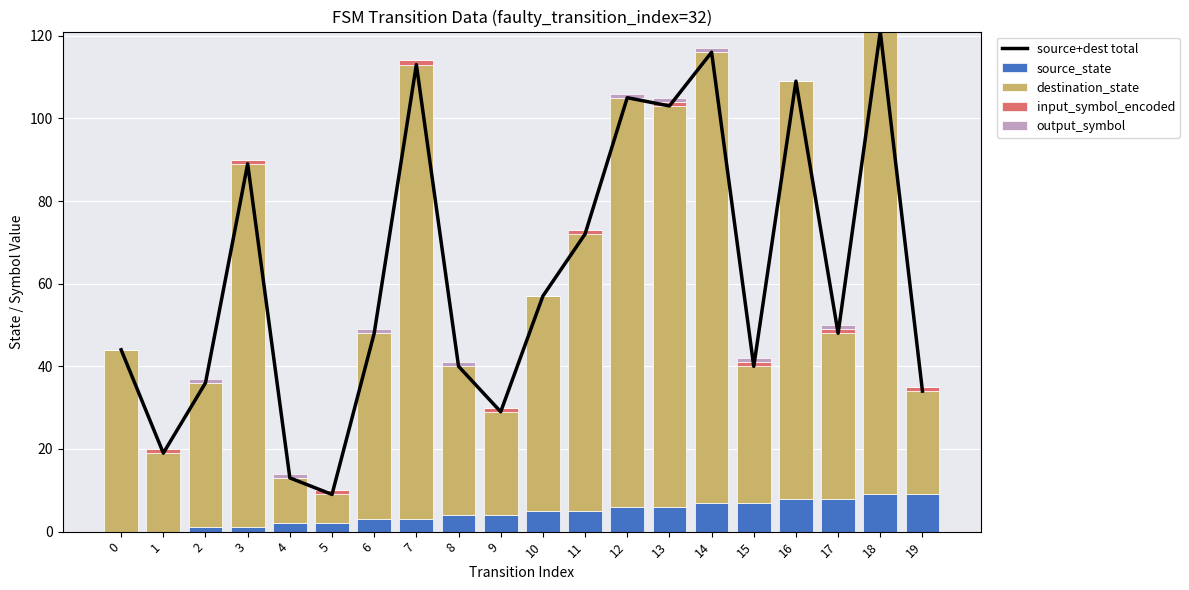

How many values in input_symbol_encoded are above zero?

10